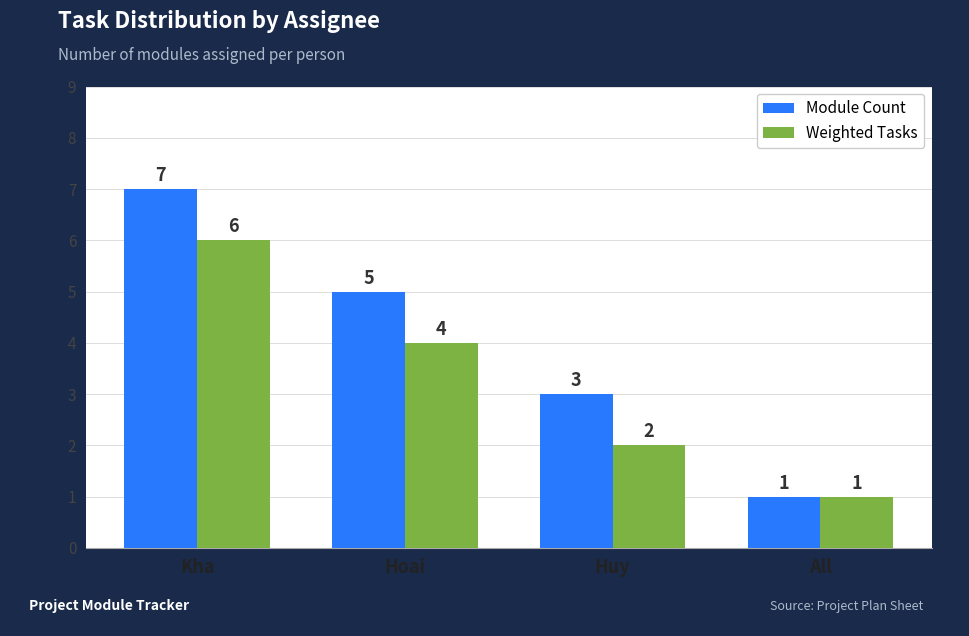

Is the value of Weighted Tasks at Hoai greater than the value of Module Count at All?

Yes